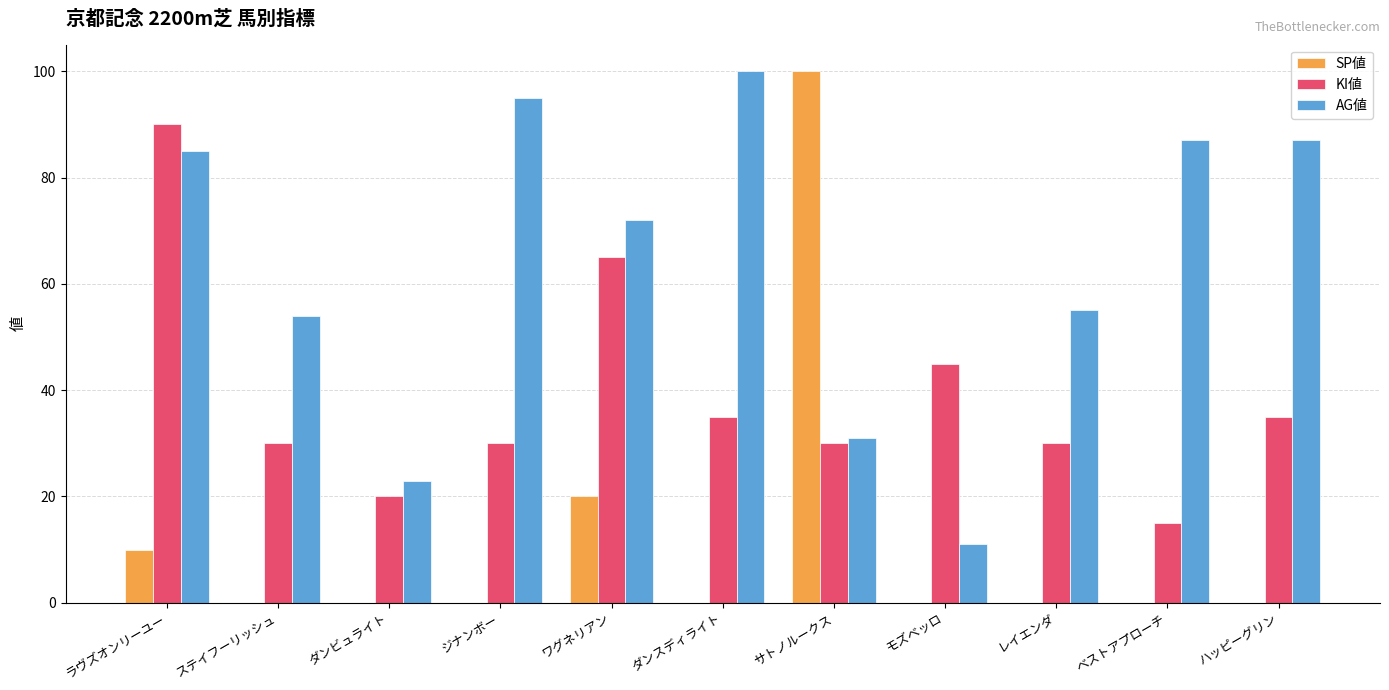

At which category is the sum across all series the highest?

ラヴズオンリーユー